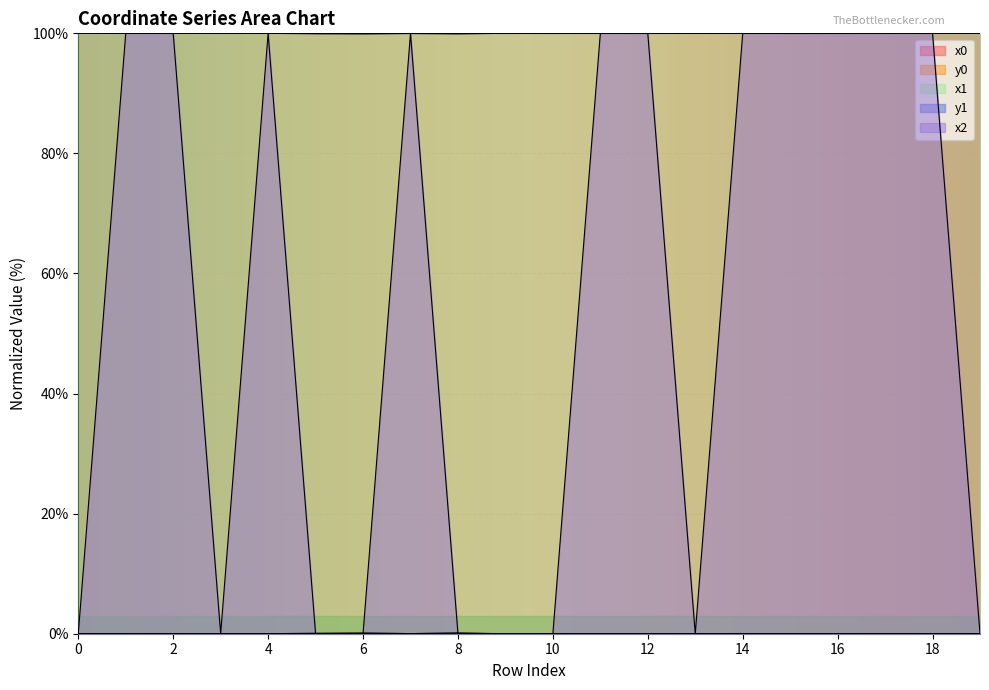

What are all the series names shown in the legend?

x0, y0, x1, y1, x2